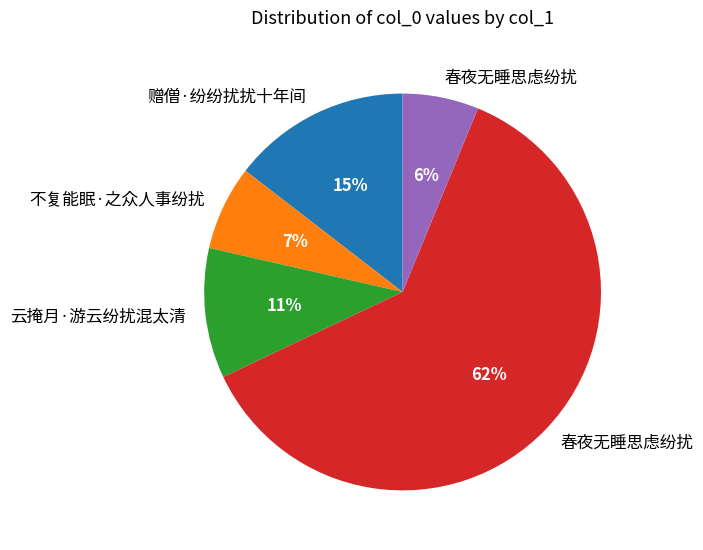

To the nearest percent, what is the average slice percentage?

20%